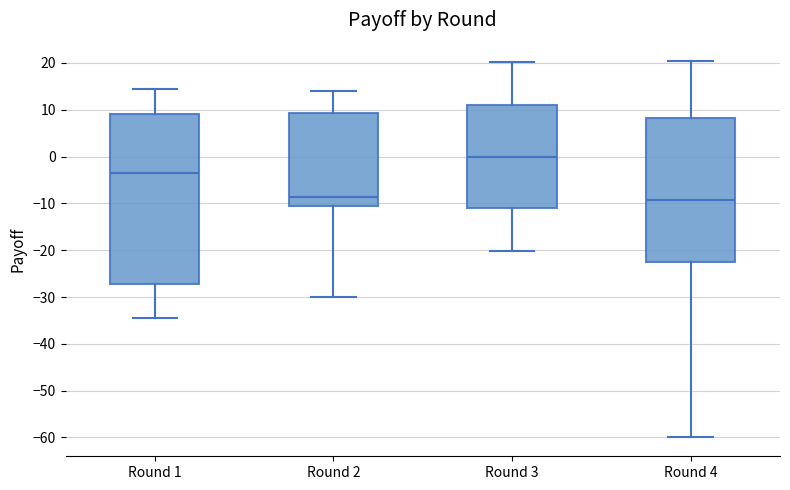

Reading left to right, read every box against the y-axis: the position of its median line, the range the box covers, and the ends of its whiskers. The values are not printed on the chart, so give them approximately, as read against the axis.

Round 1: median -4, box -27 to 9, whiskers -34 to 14
Round 2: median -9, box -11 to 9, whiskers -30 to 14
Round 3: median 0, box -11 to 11, whiskers -20 to 20
Round 4: median -9, box -23 to 8, whiskers -60 to 20